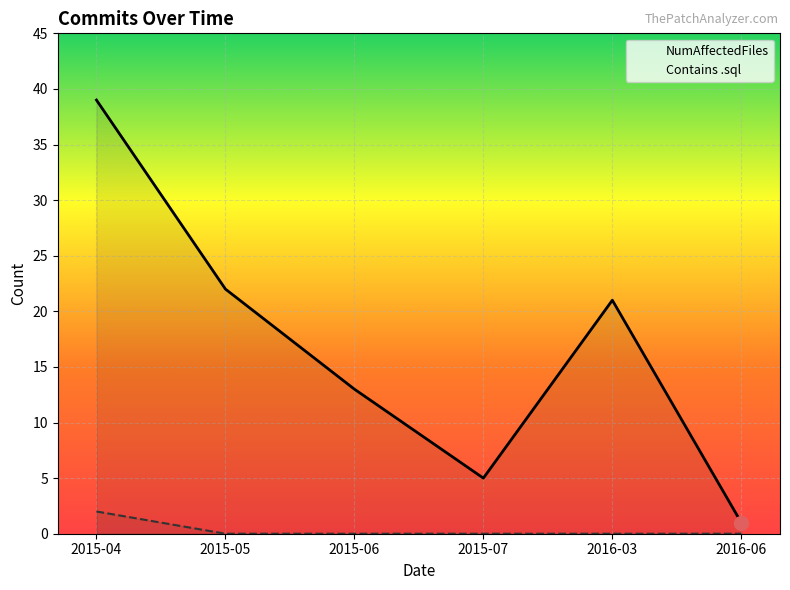

Which category has the lowest value across all series?

2015-05